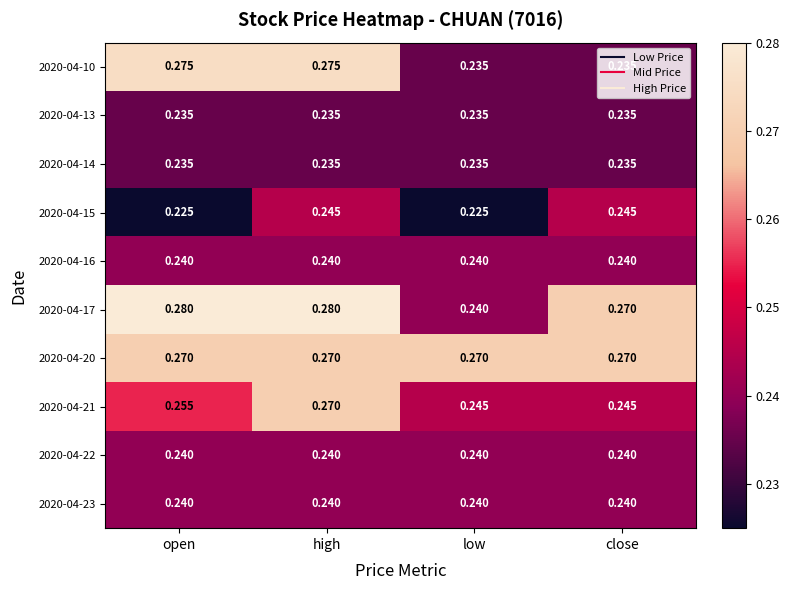

Count the number of data series in this chart.

10